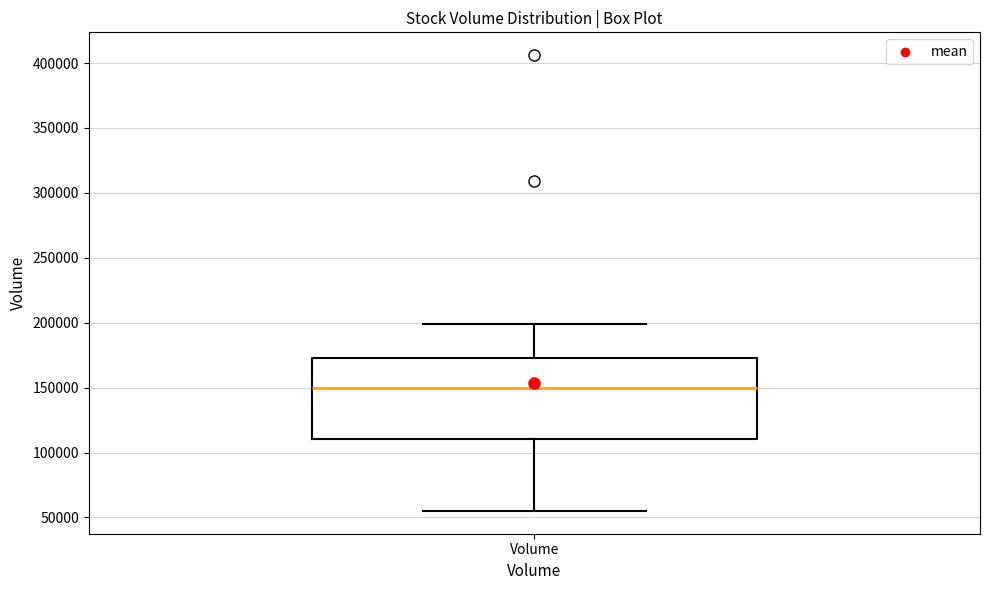

Read this box plot against the y-axis: the position of the median line, the range covered by the box, and the ends of both whiskers. The values are not printed on the chart, so give them approximately, as read against the axis.

median 150000, box 110000 to 175000, whiskers 55000 to 200000